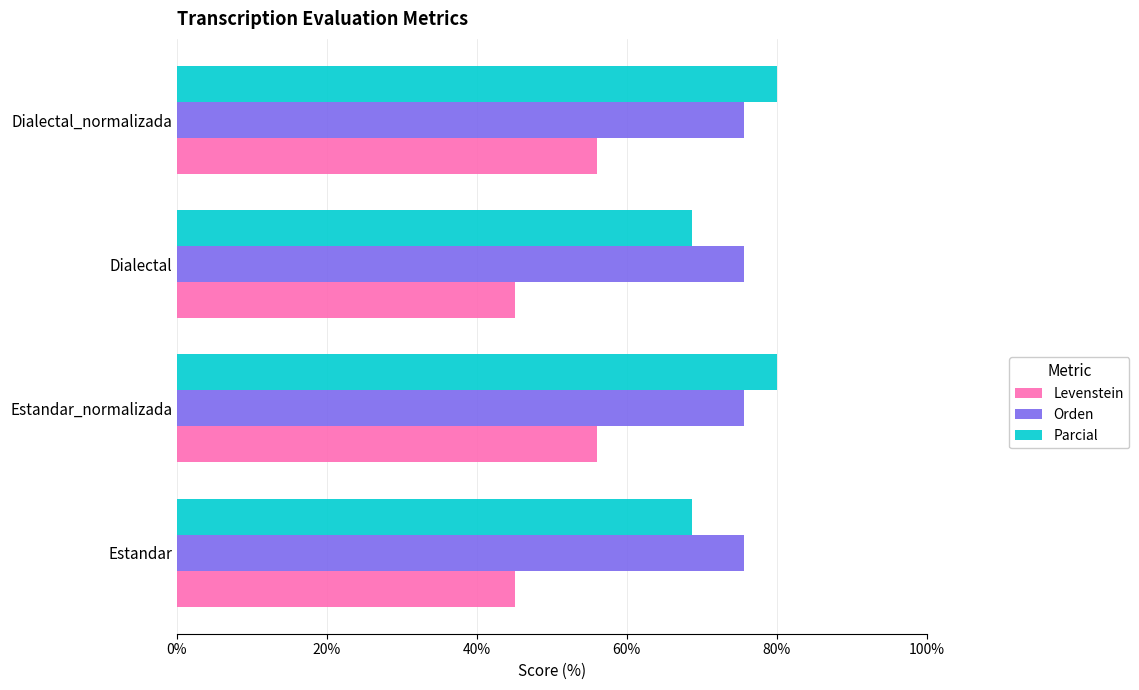

The Parcial series shows 80.0 at Dialectal_normalizada. True or false?

True